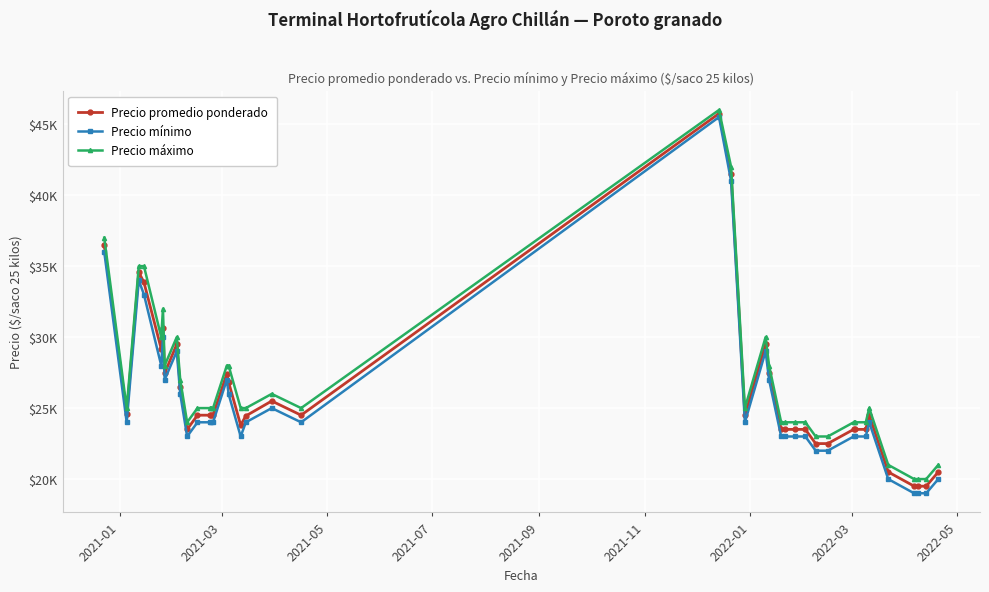

What is the difference between the second highest and minimum values in the Precio promedio ponderado series?

22000